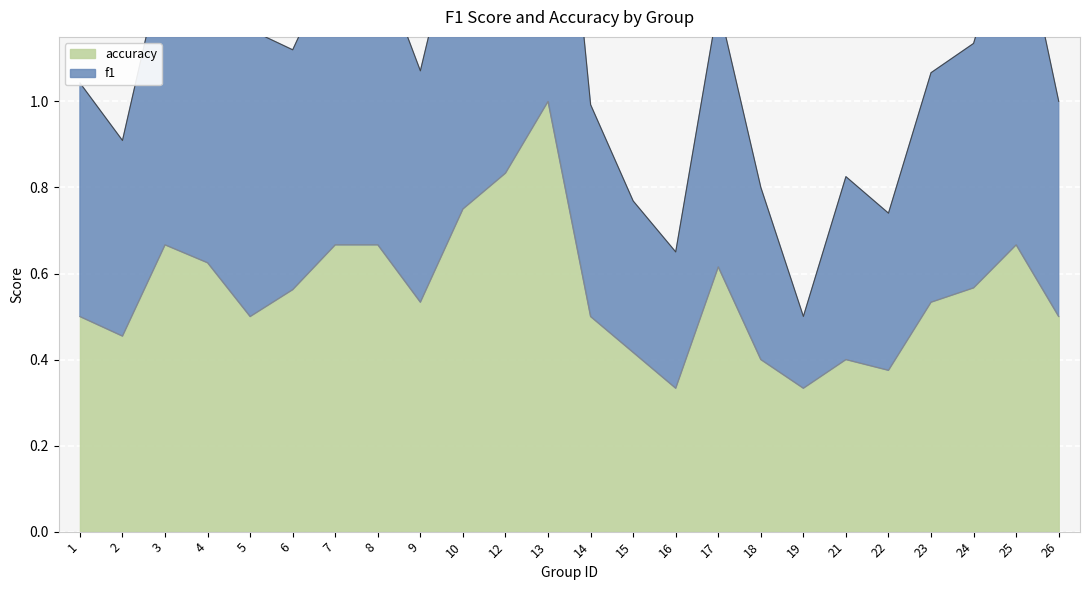

The f1 series shows 2.3 at 8. True or false?

False